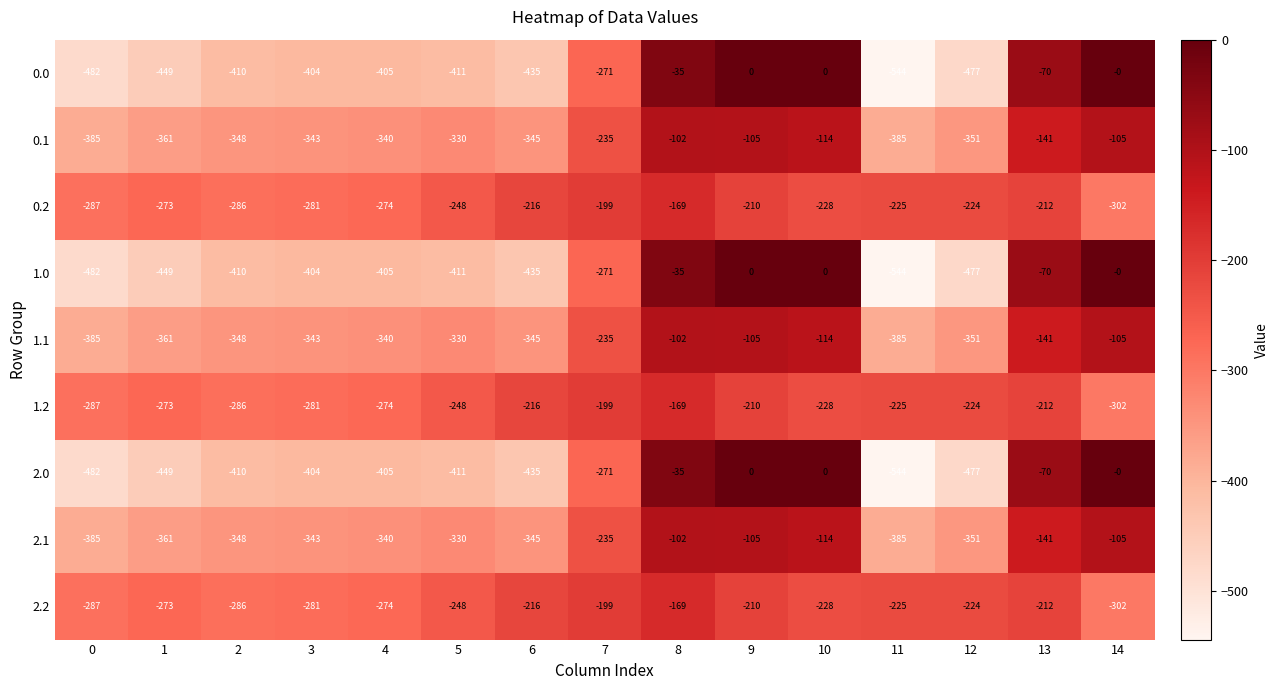

What is the spread (max minus min) of values at 9?

210